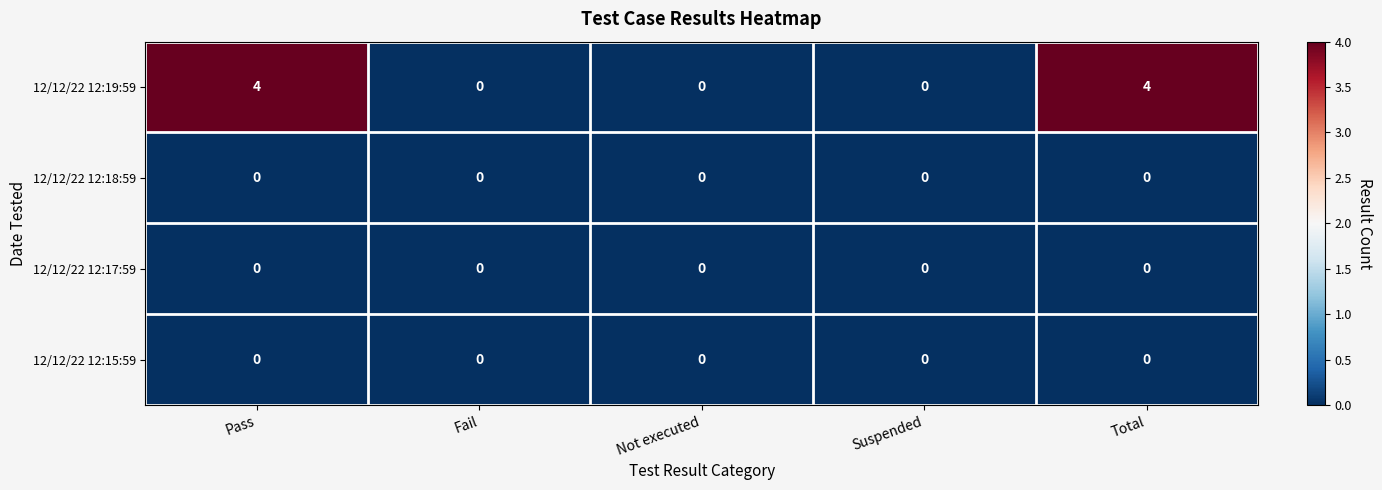

What is the sum of the 12/12/22 12:19:59 values at Total and Fail?

4